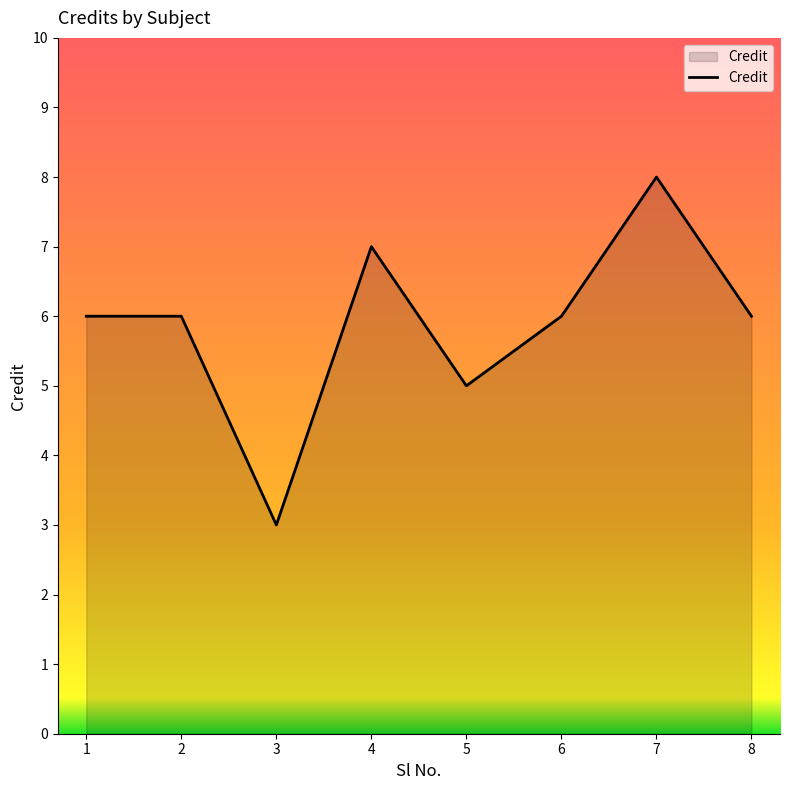

True or false: the data has more than 0 interior local peaks.

True